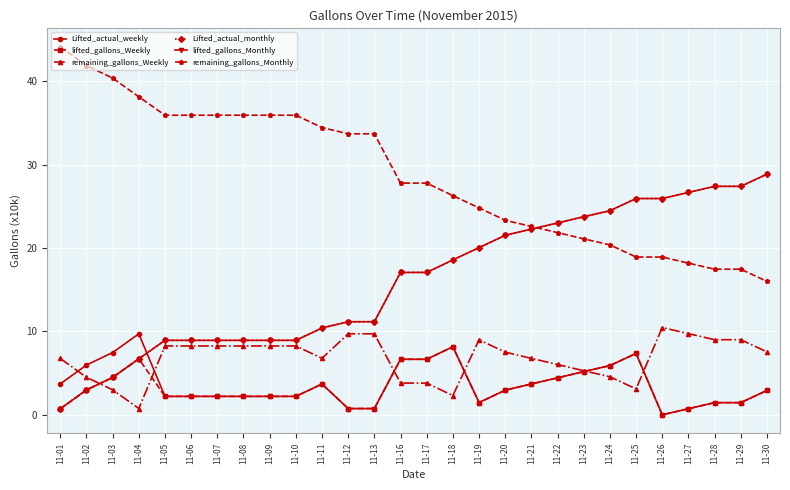

Which category has the highest value in the remaining_gallons_Monthly series?

11-01